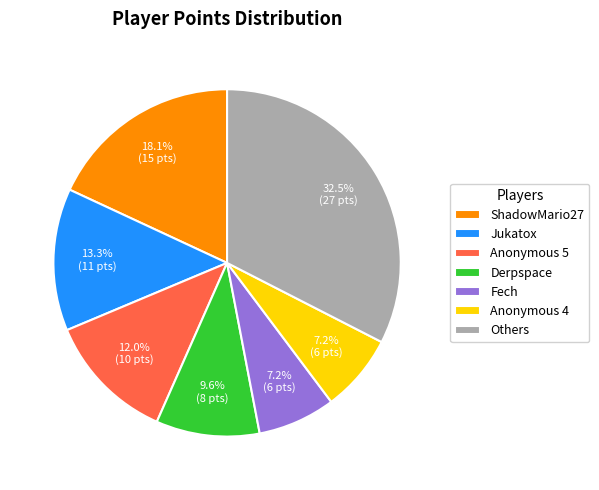

Count the number of slices in the pie.

7